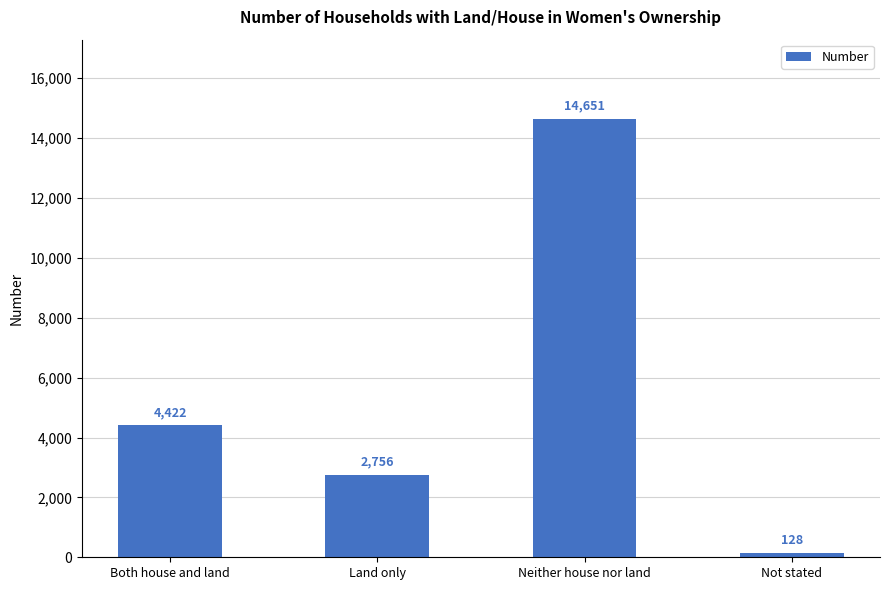

Rank the categories by value from lowest to highest.

Not stated, Land only, Both house and land, Neither house nor land